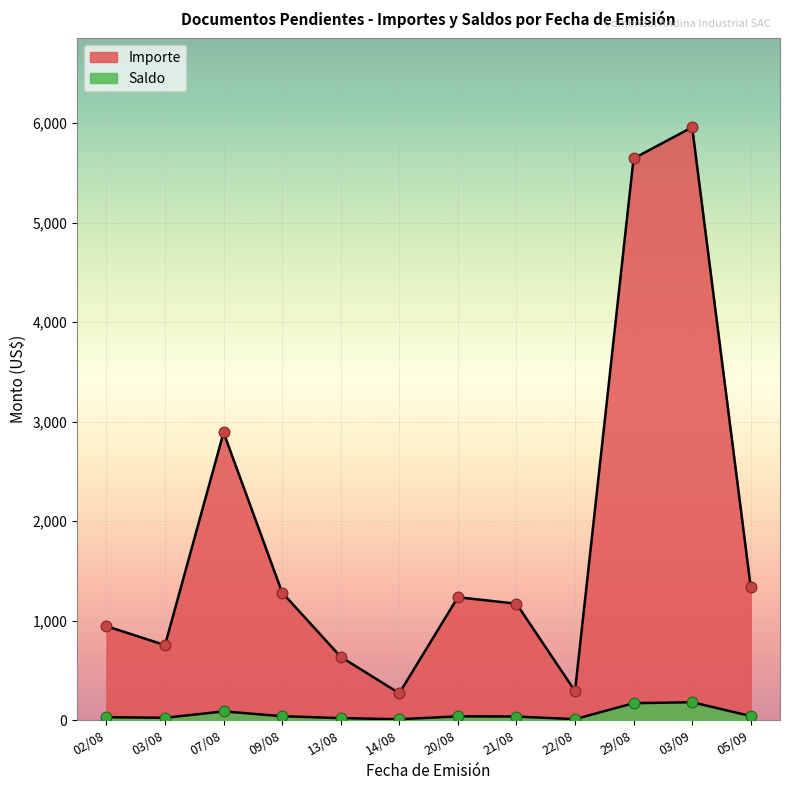

Which series reaches the minimum Y coordinate?

Saldo